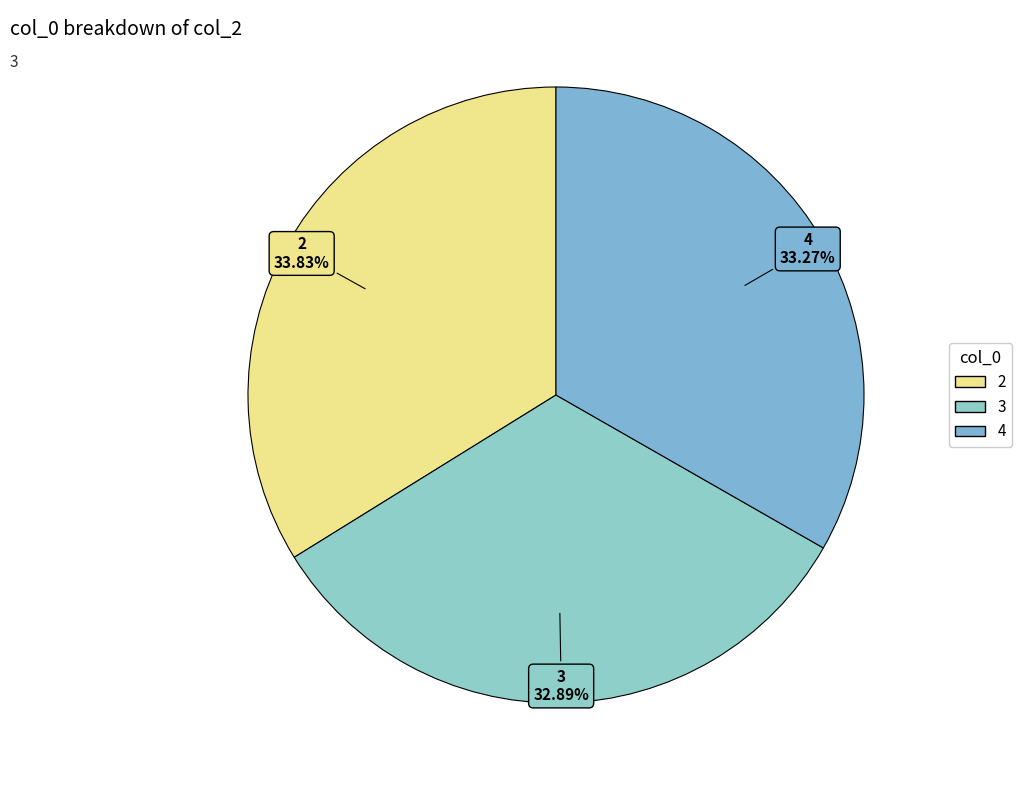

To the nearest percent, what is the average slice percentage?

33%